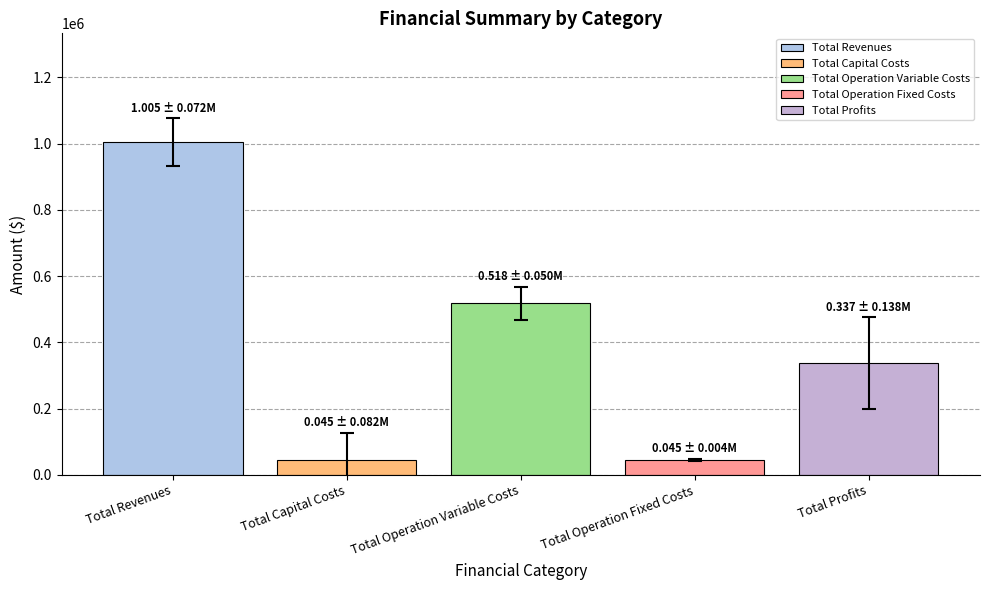

How many data points does each series have?

1